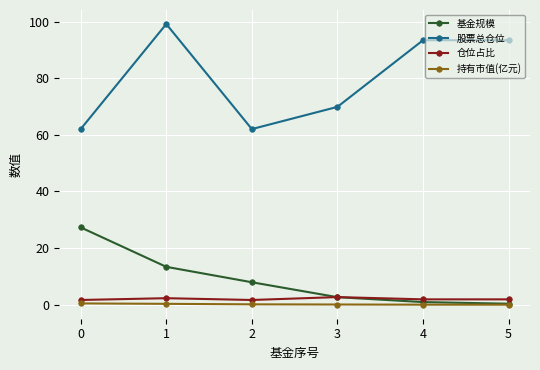

Does the chart display data point markers on the line(s)?

Yes